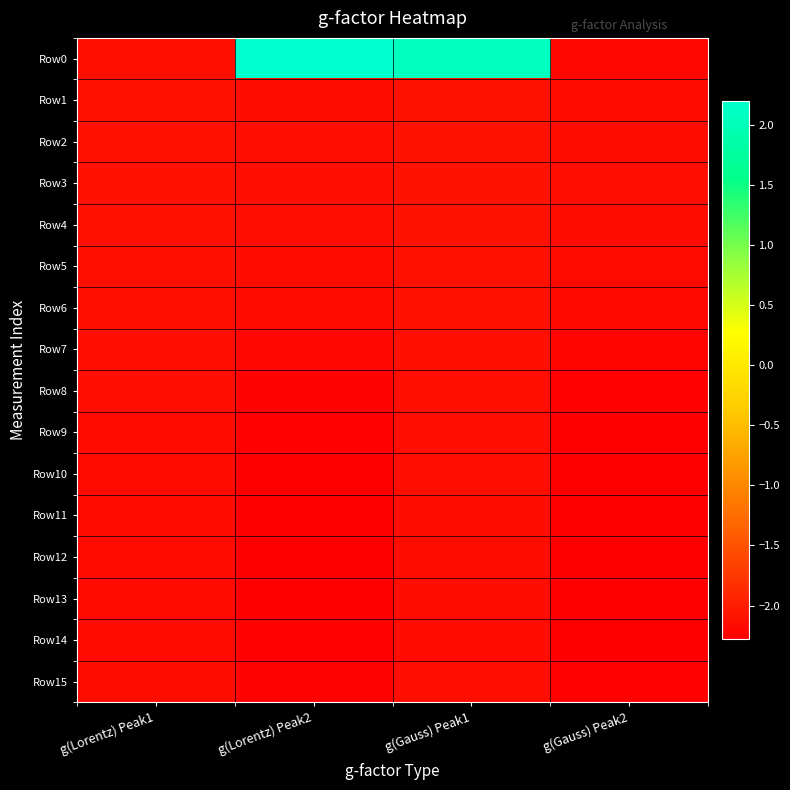

How many categories are shown in the chart?

4